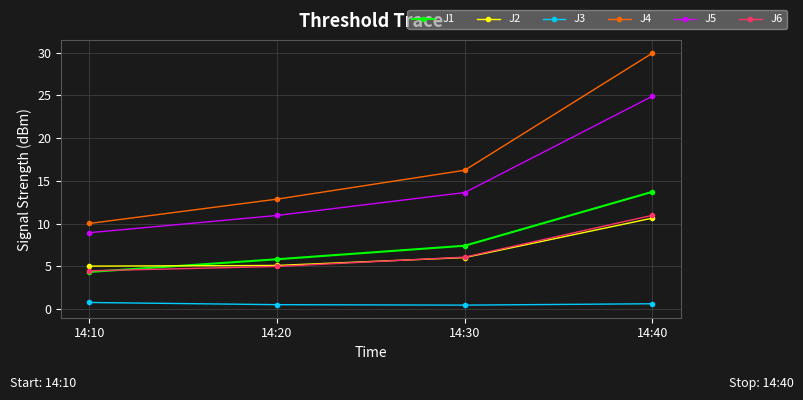

Is the value of J5 at 14:10 greater than the value of J3 at 14:40?

Yes